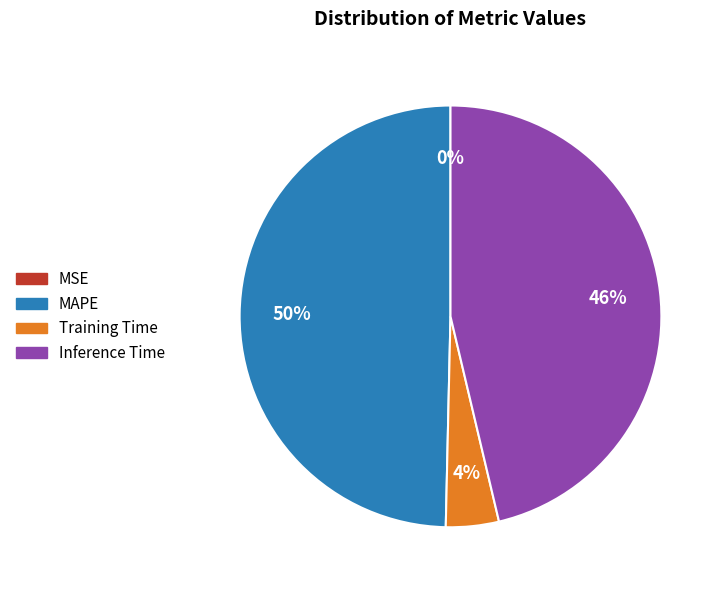

To the nearest percent, what is the difference between the largest and smallest slice percentages?

50%